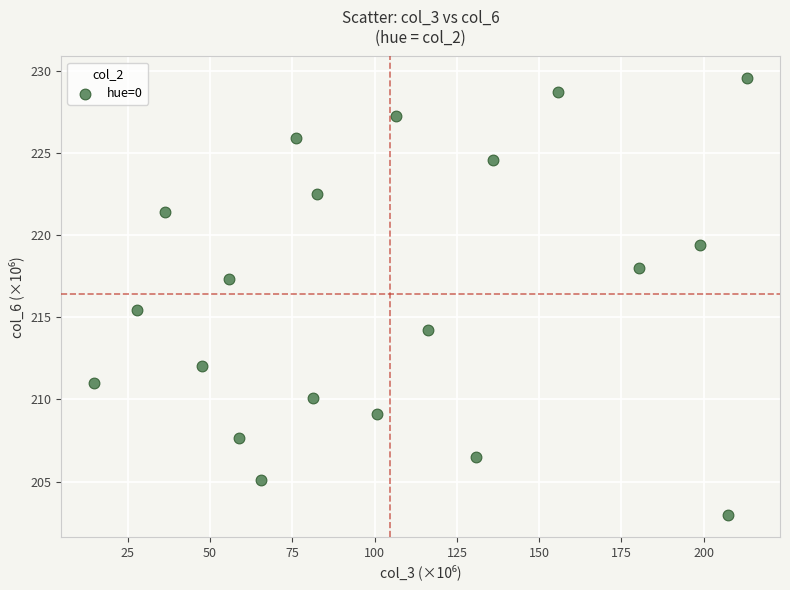

What is the range of X values (max minus min)?

198.6